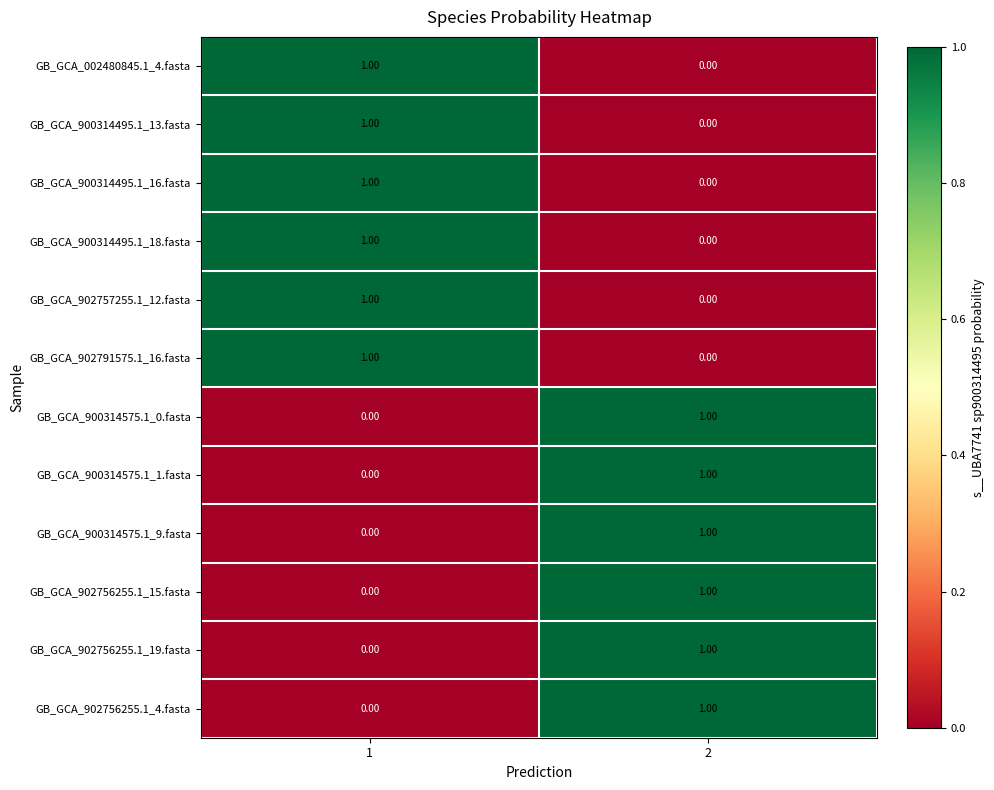

Rank the categories by GB_GCA_900314495.1_16.fasta value from lowest to highest.

2, 1